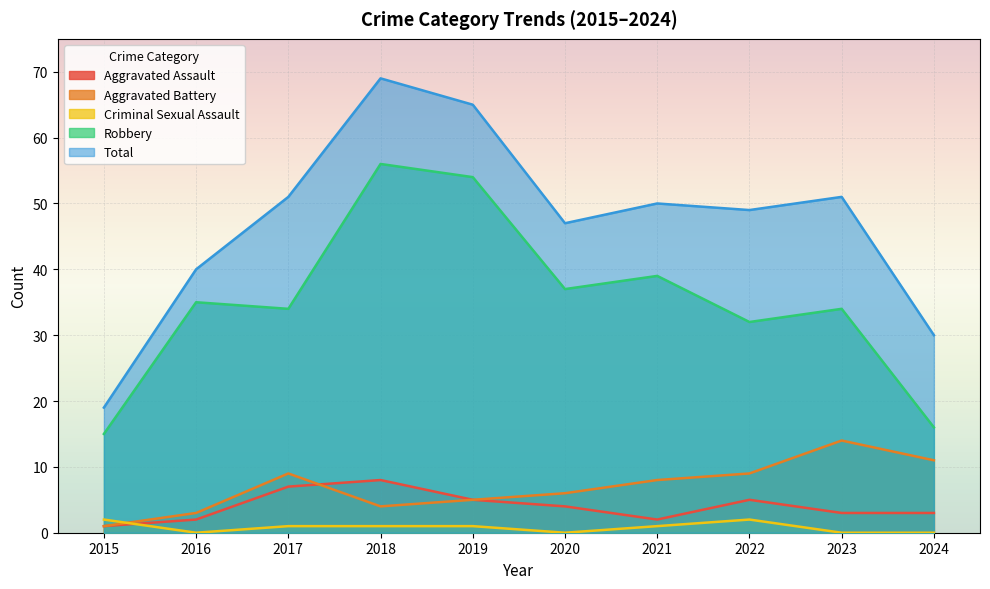

At which label does Aggravated Assault first exceed 4?

2017